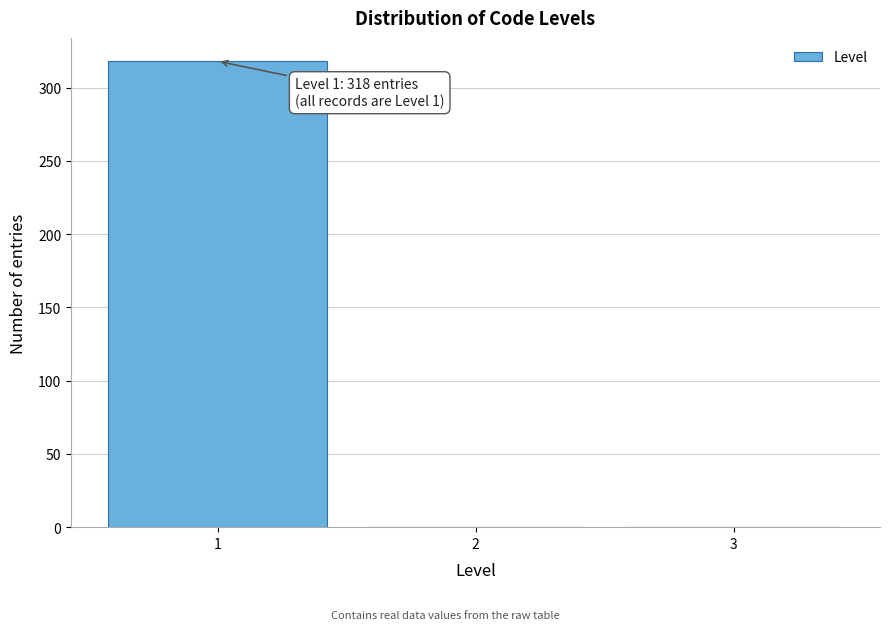

Over which range of the x-axis is the bar tallest?

0.5 to 1.5